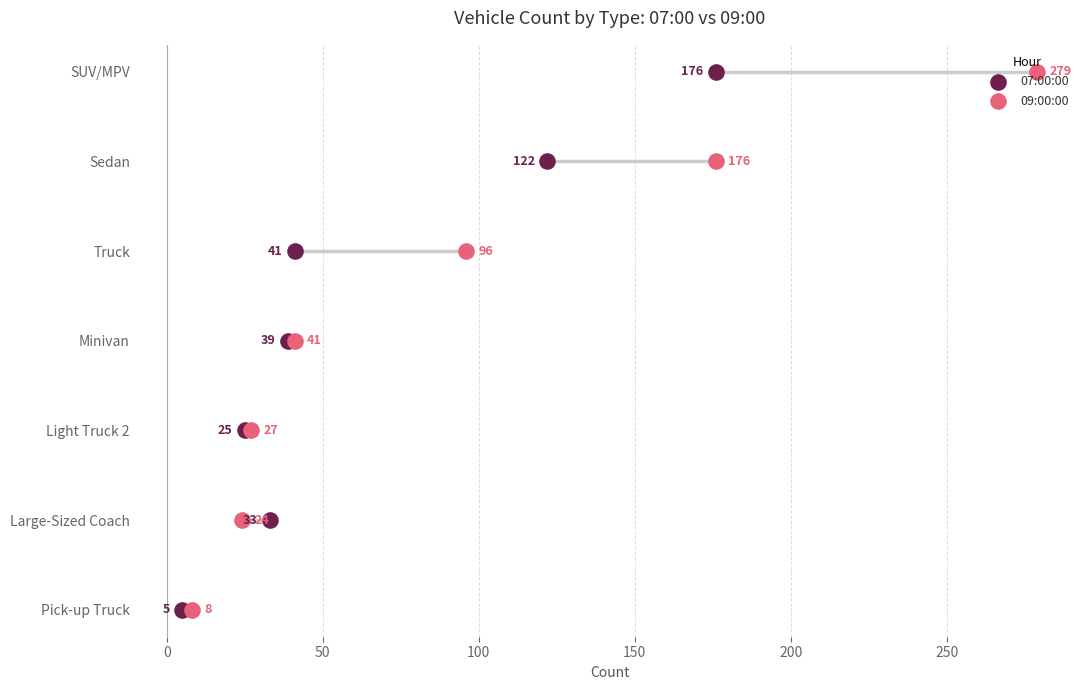

What is the total value across all series at 200?

10